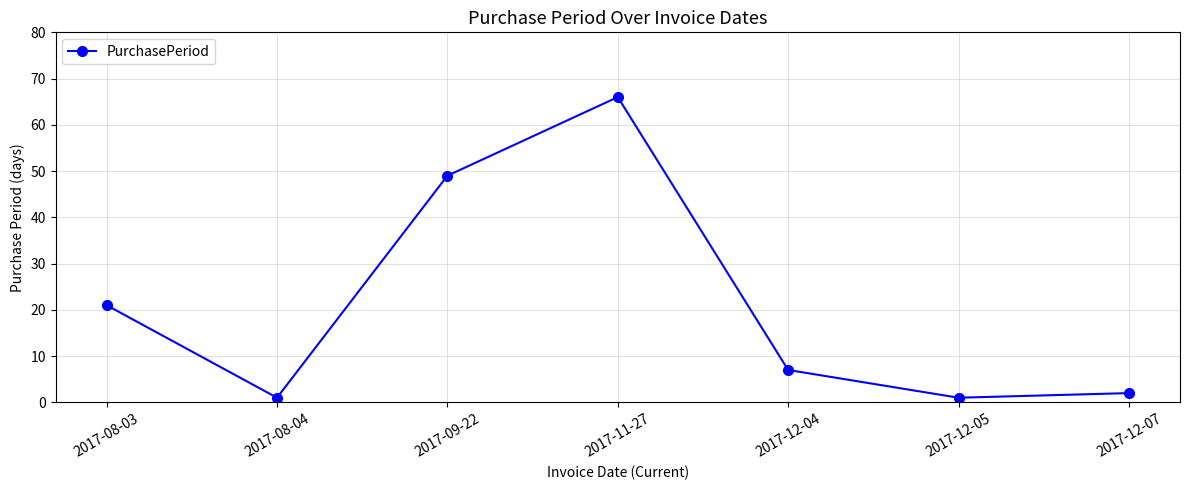

The chart shows a value of 1 at 2017-08-04. True or false?

True